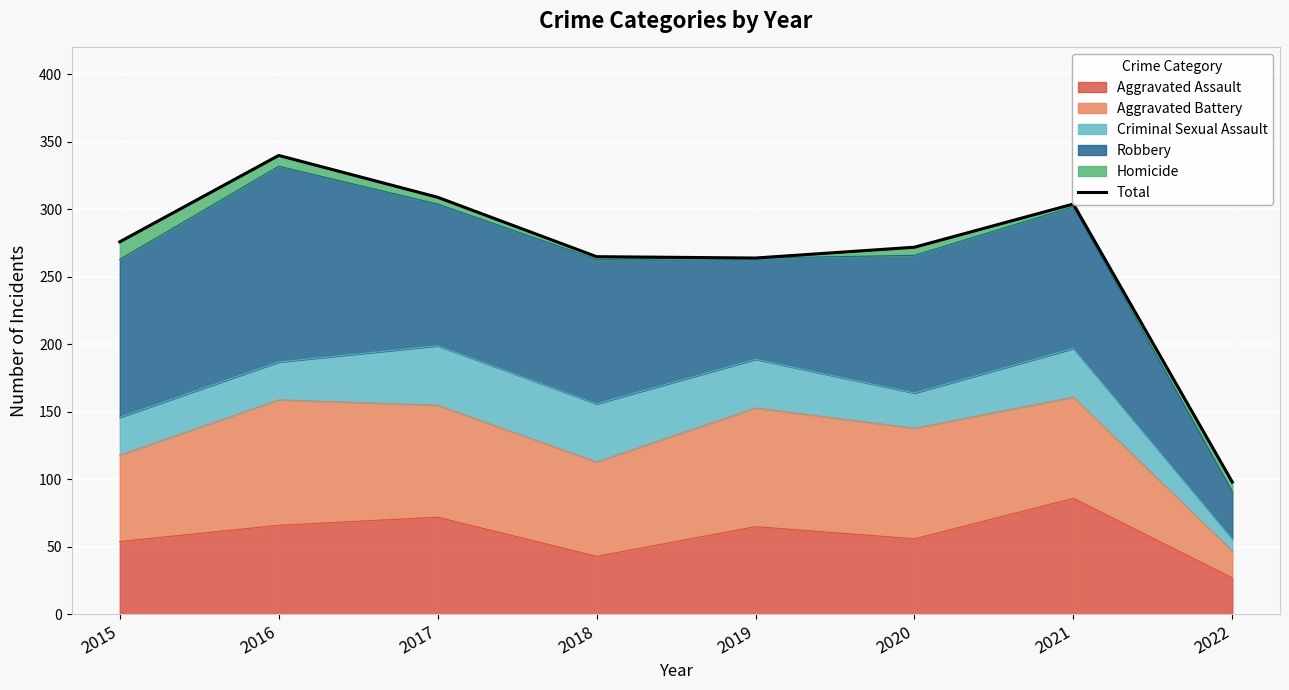

What is the sum of the values at 2016 and 2015?

616